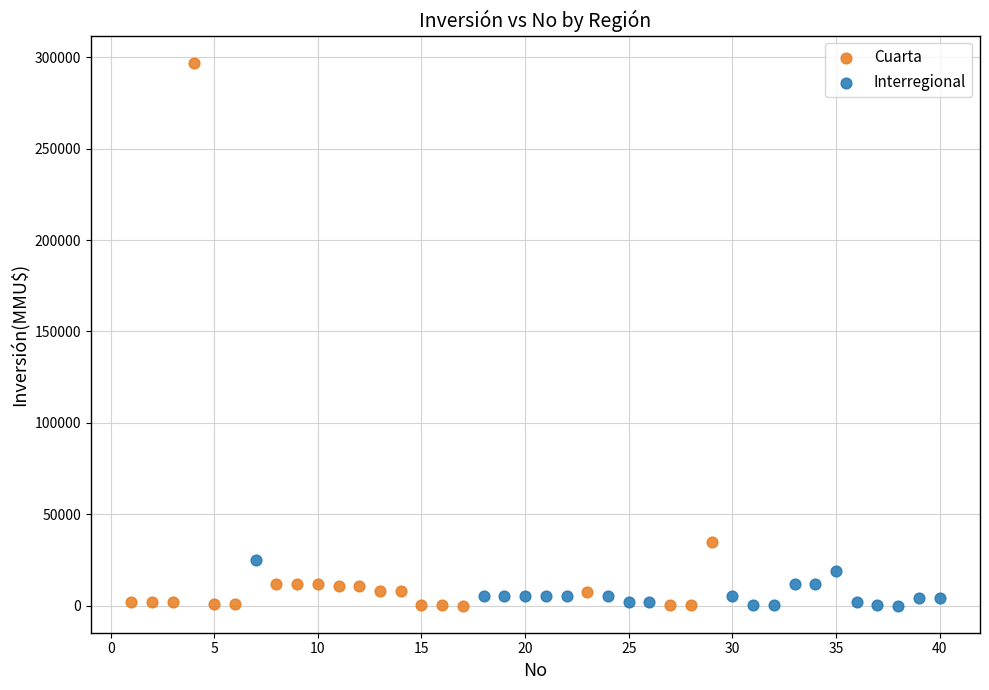

Which series contains the highest Y value?

Cuarta